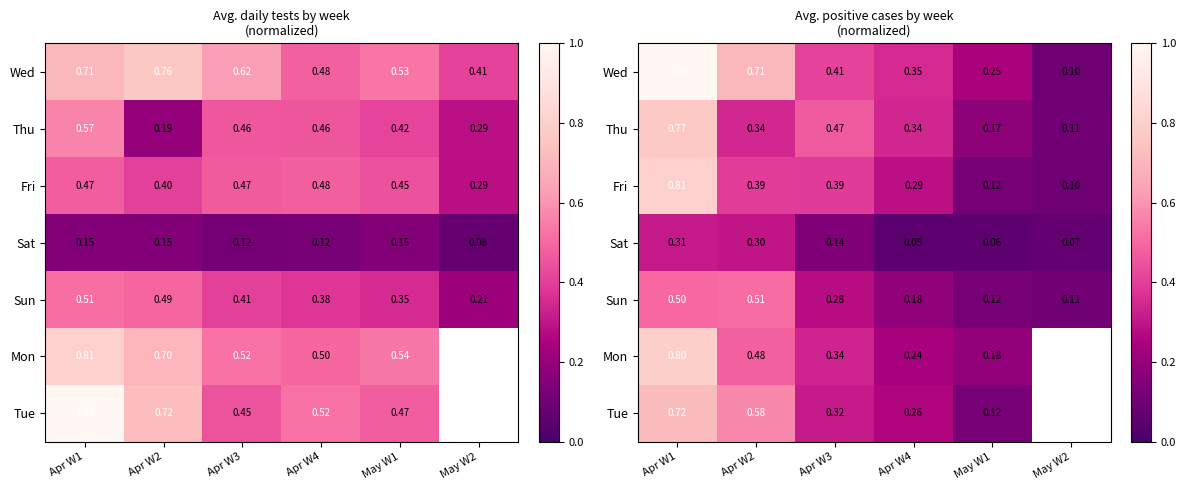

Rank the series by their maximum value, from highest to lowest.

Wed, Fri, Mon, Thu, Tue, Sun, Sat